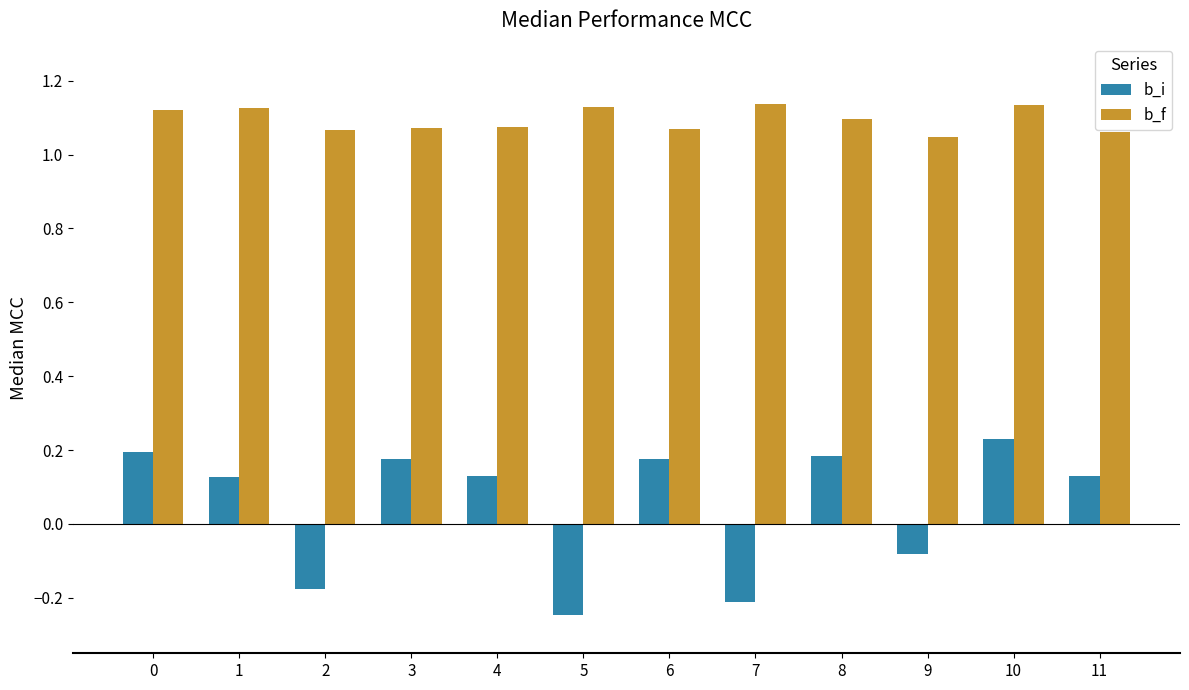

At which category is the sum across all series the highest?

10